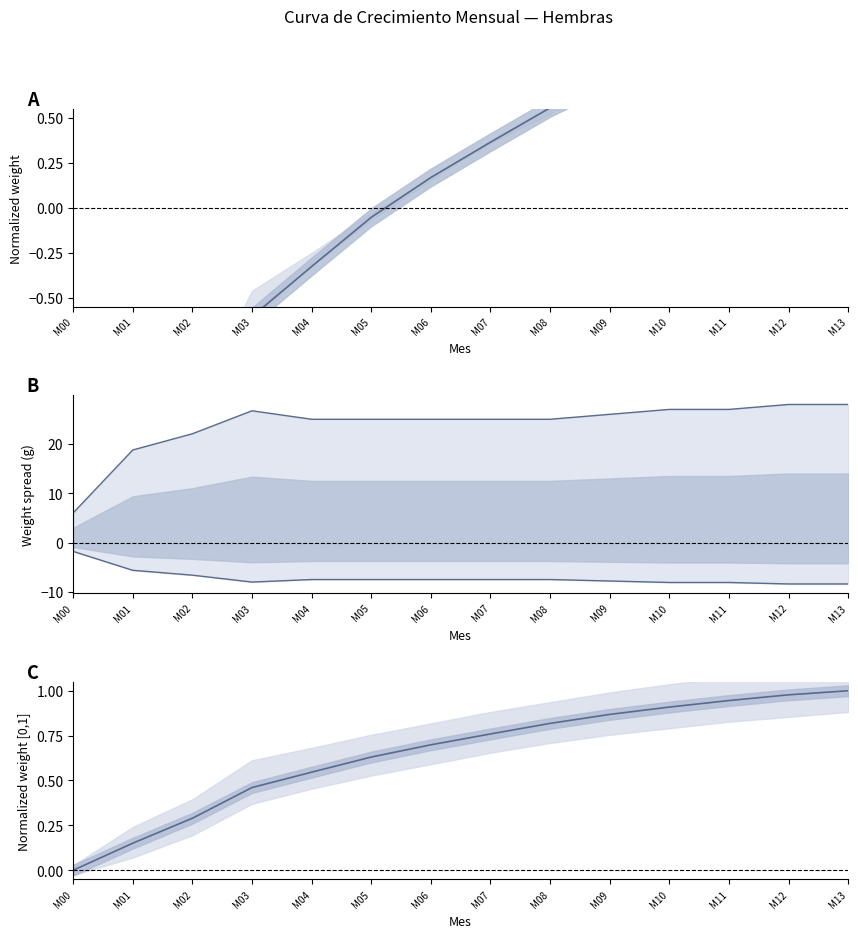

Which series changed the most between M04 and M13?

Max-Min spread